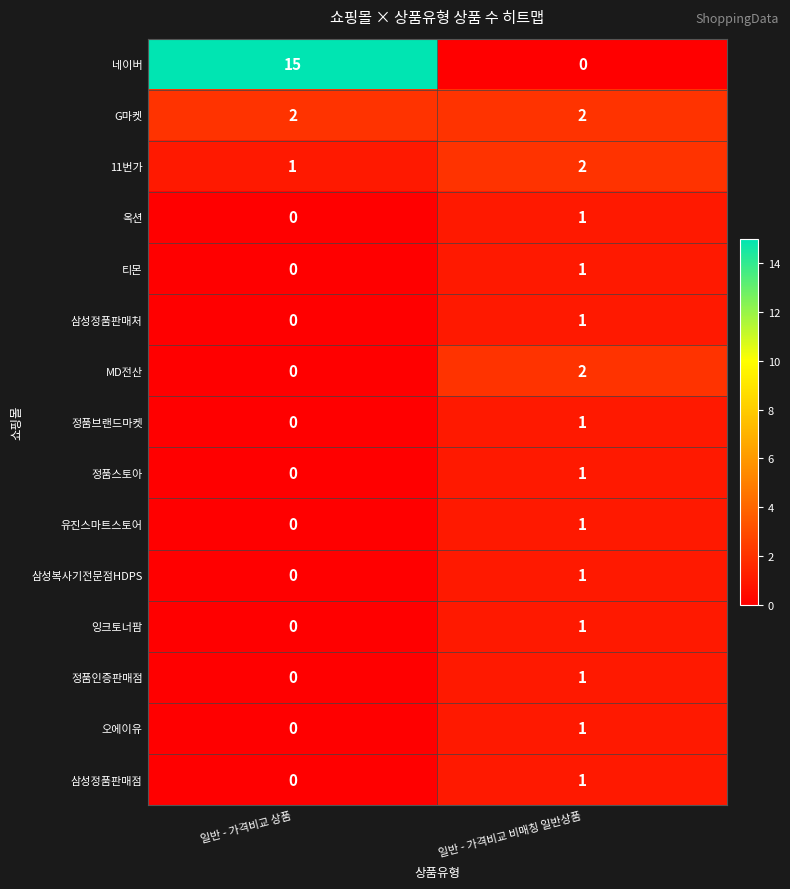

What is the total value across all series at 일반 - 가격비교 상품?

18